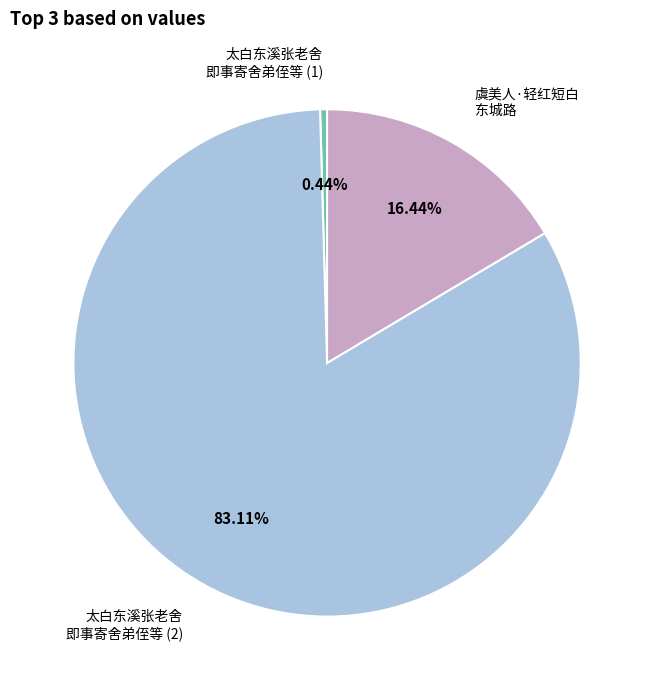

Count the number of slices in the pie.

3